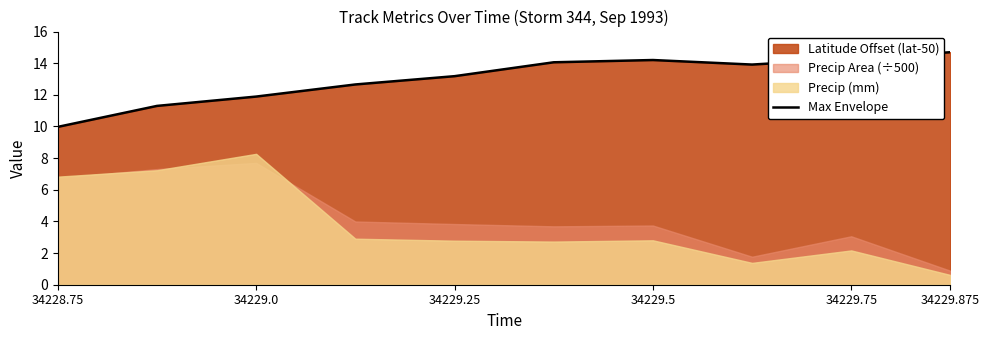

What is the maximum value shown in the chart?

14.7